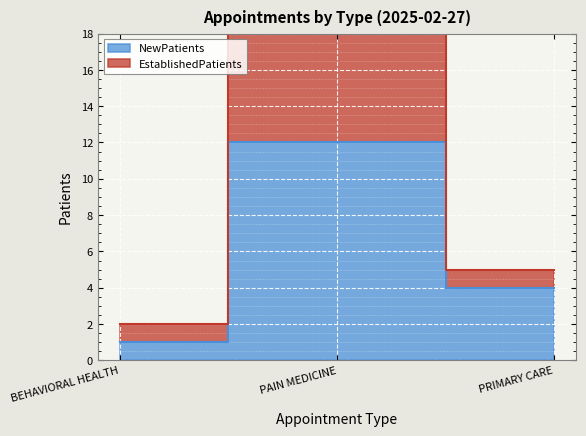

At which label does NewPatients reach its peak?

PAIN MEDICINE